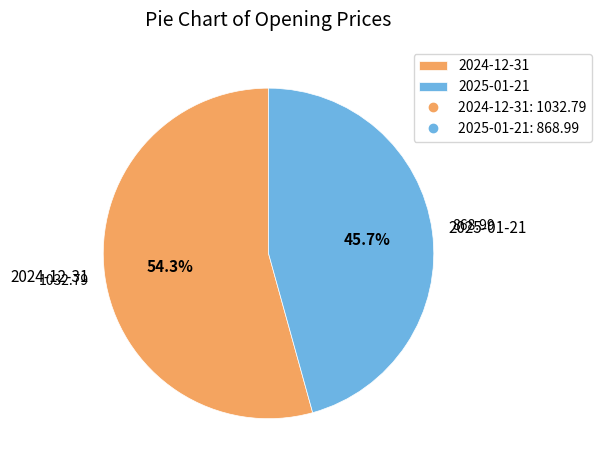

What is the ratio of the value at 2024-12-31 to the value at 2025-01-21?

1.2